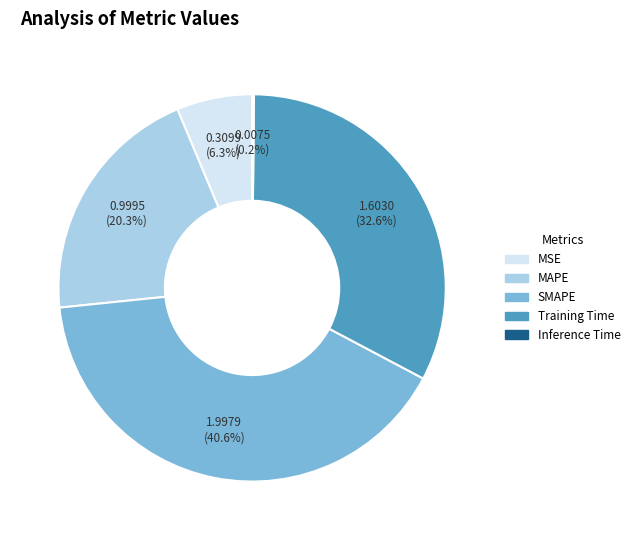

To the nearest percent, what is the difference between the largest and smallest slice percentages?

40%